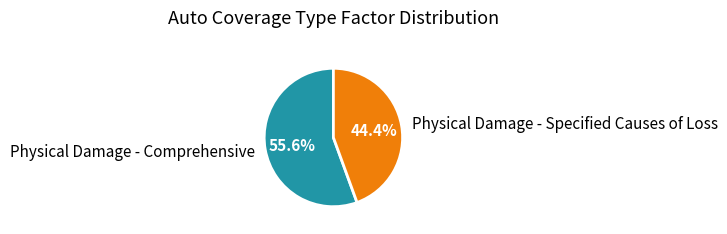

What percentage is the Physical Damage - Specified Causes of Loss slice, to the nearest percent?

44%